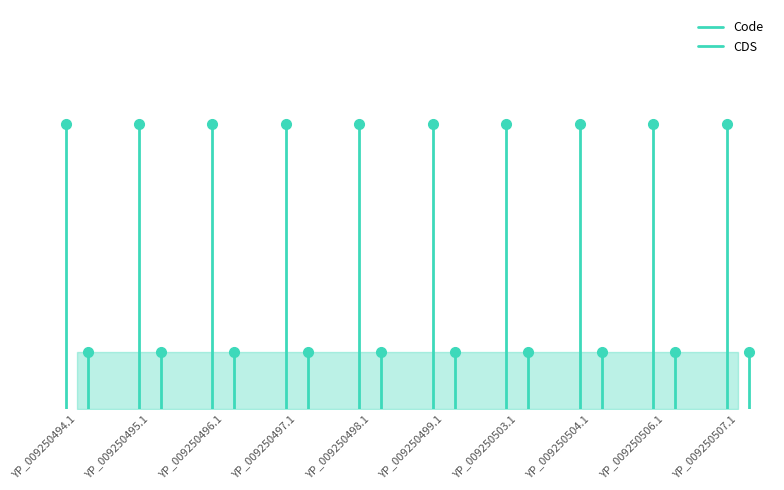

Which has a higher value, YP_009250494.1 or YP_009250495.1?

YP_009250495.1